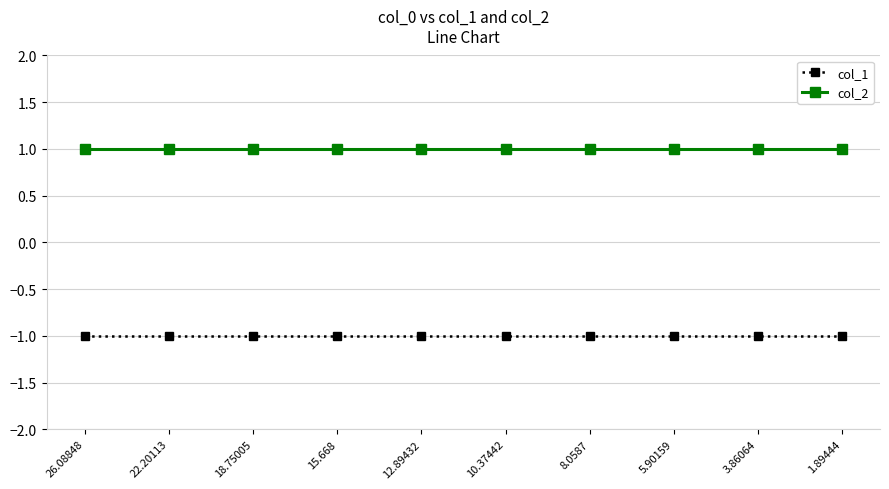

Reading right to left, what are all the values shown in this chart?

col_1: -1	-1	-1	-1	-1	-1	-1	-1	-1	-1
col_2: 1	1	1	1	1	1	1	1	1	1